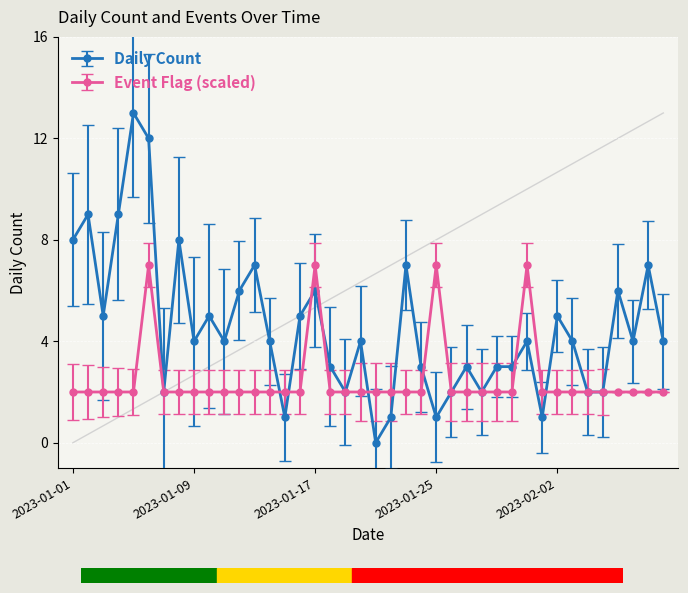

What is the maximum value shown in the chart?

13